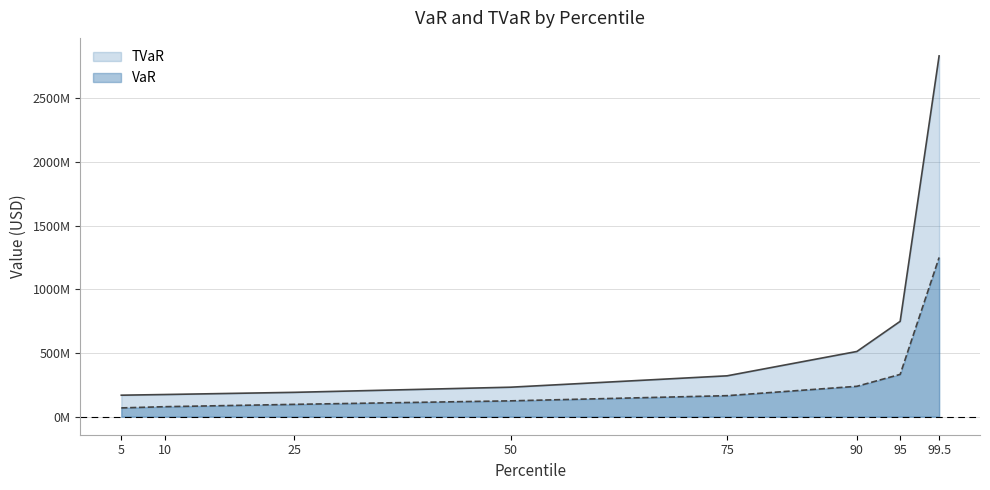

Which category has the lowest value in the TVaR series?

5